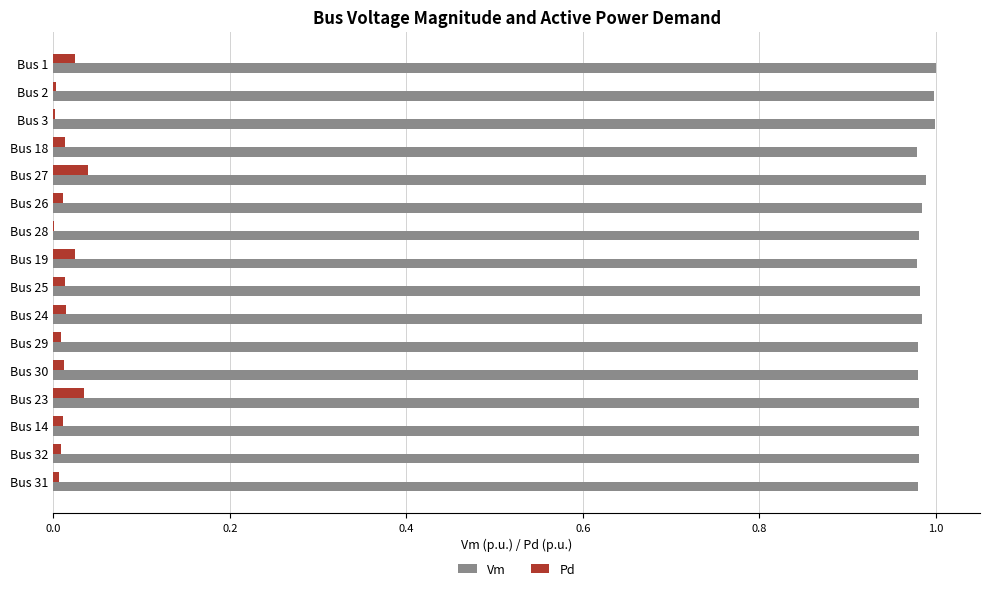

Which series has the largest total across all categories?

Vm